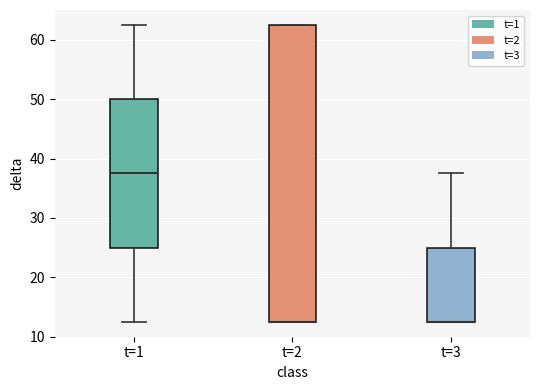

Comparing the boxes themselves (not the whiskers), which one is the tallest?

t=2